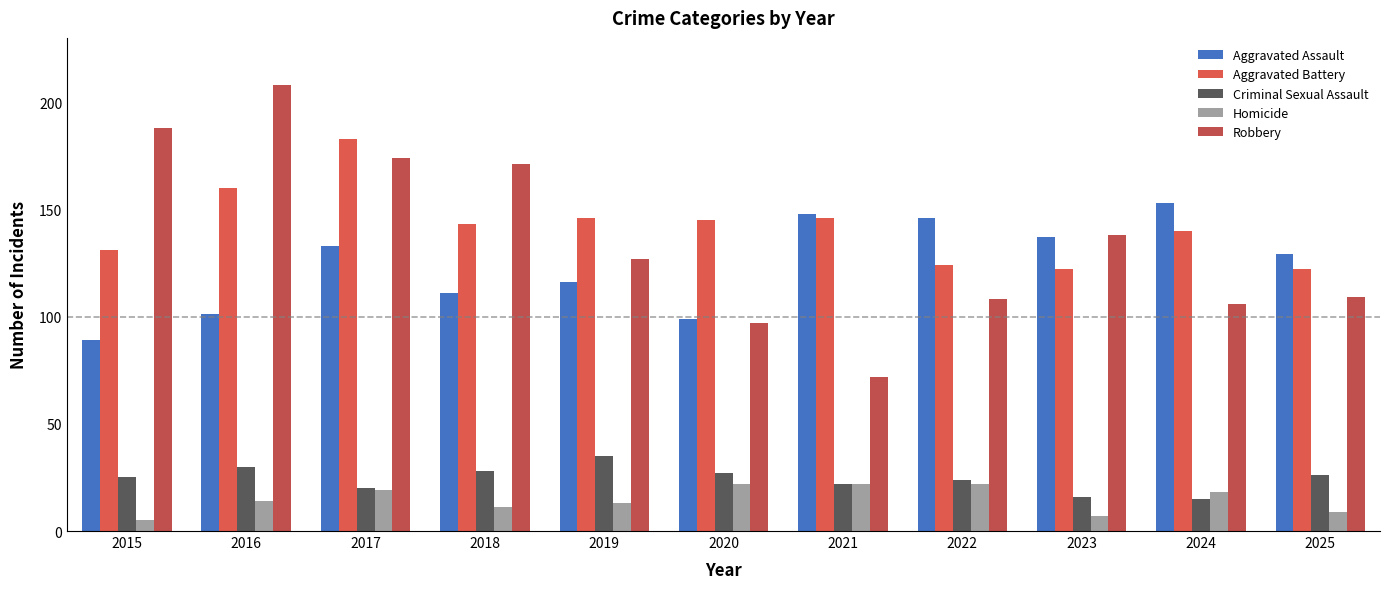

What is the total value across all series at 2022?

424